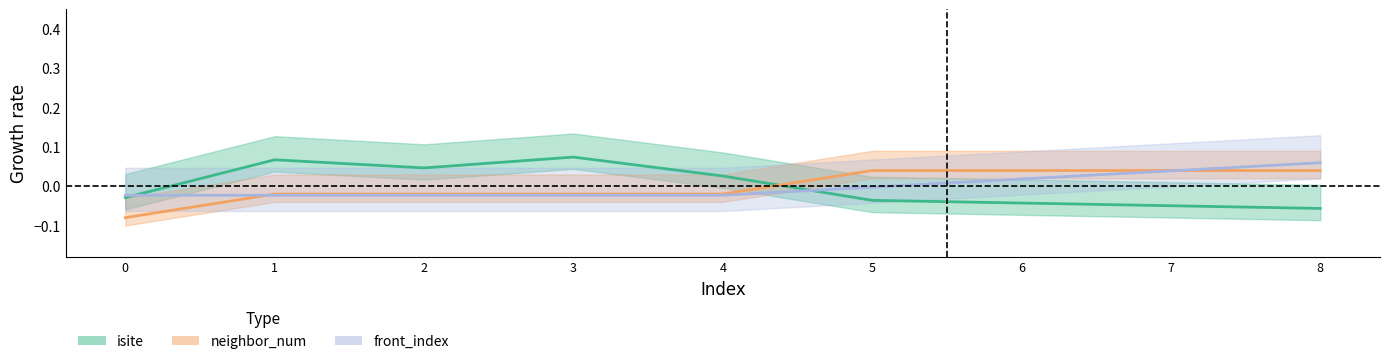

How many negative values does the front_index series have?

6